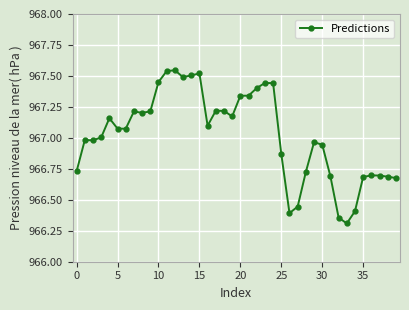

What is the difference between the maximum and second lowest values?

1.2